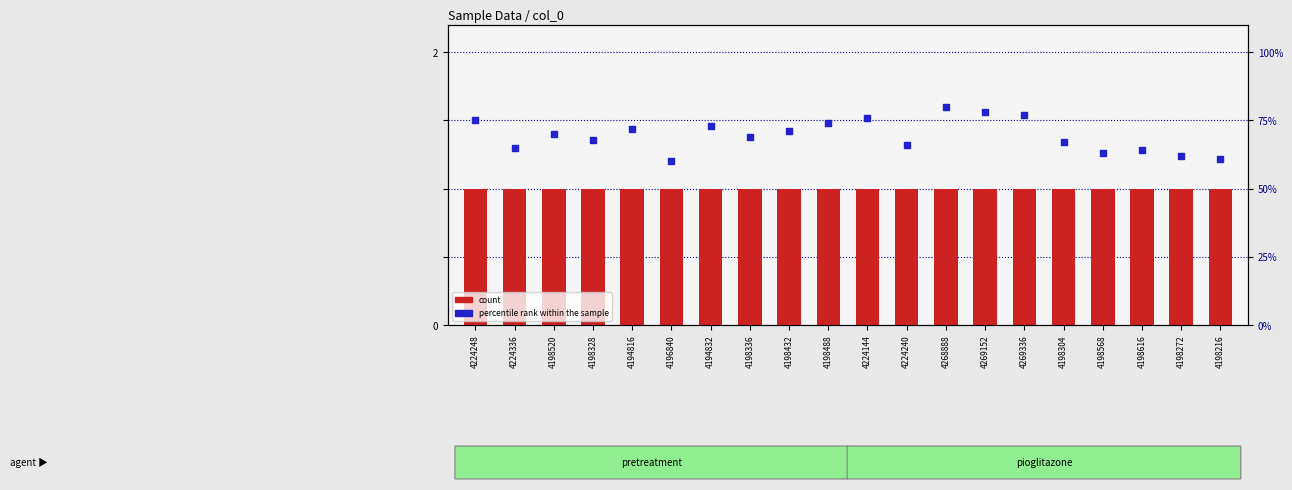

What is the total value across all series at 4196840?

61